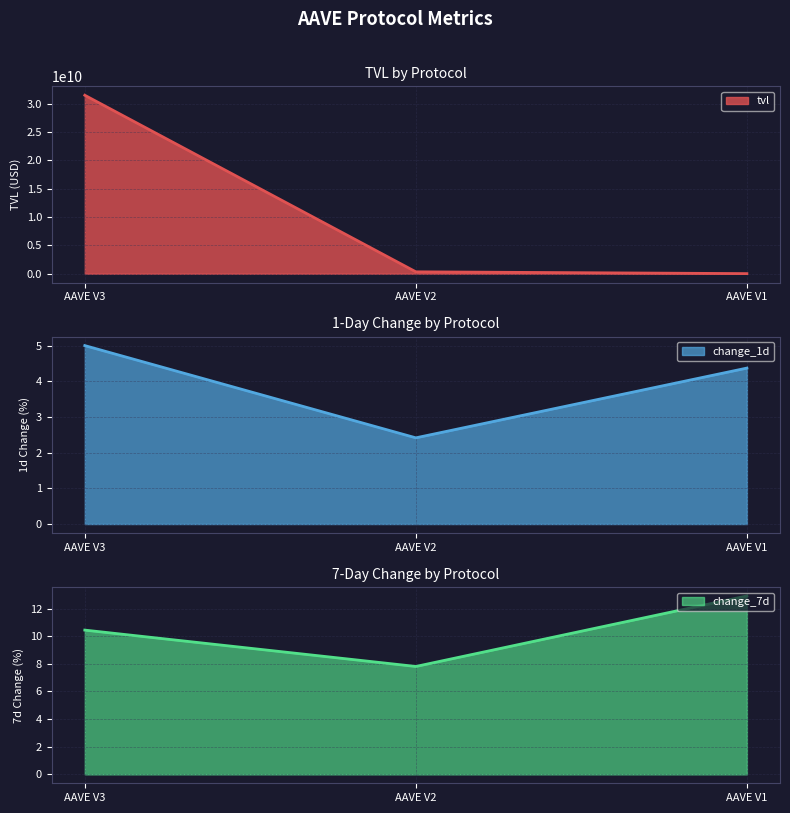

At which label does tvl first exceed 329574576?

AAVE V3